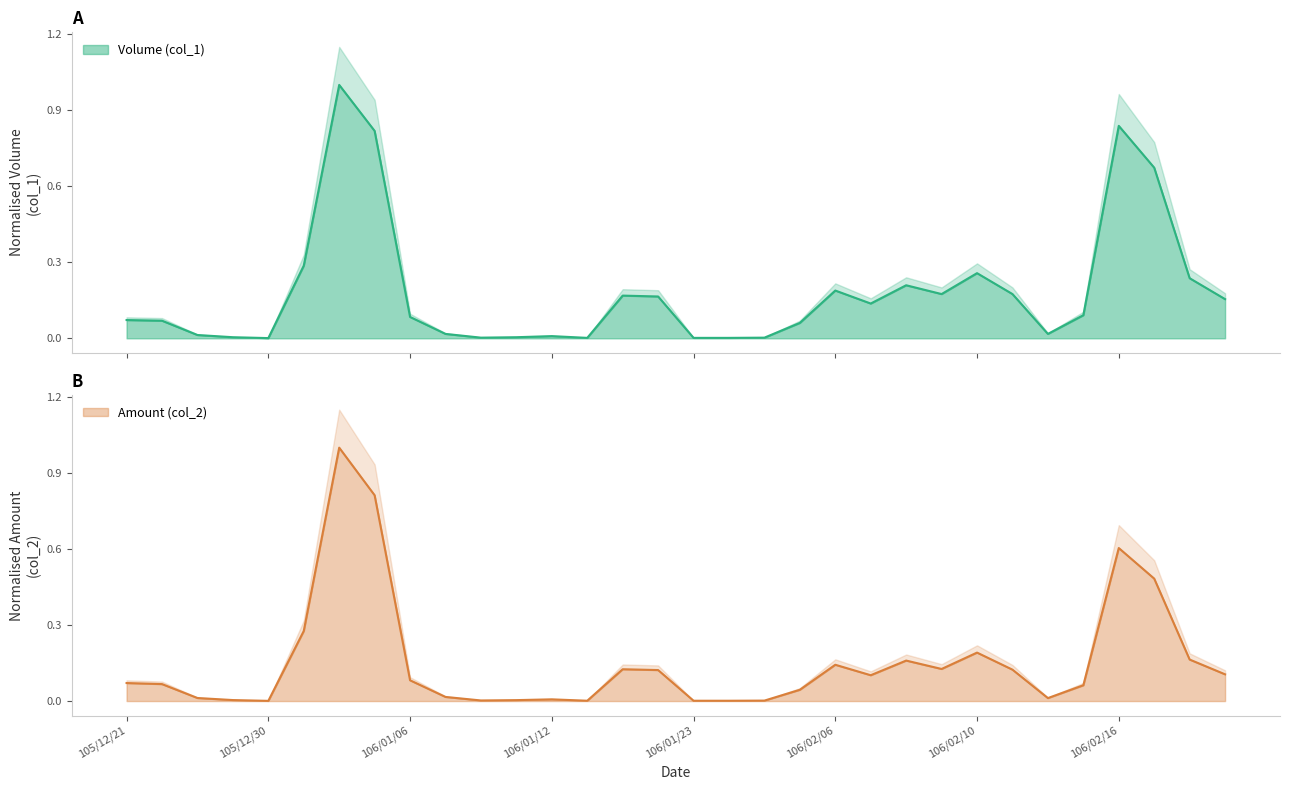

True or false: Volume (col_1) has more than 1 interior local peaks.

True